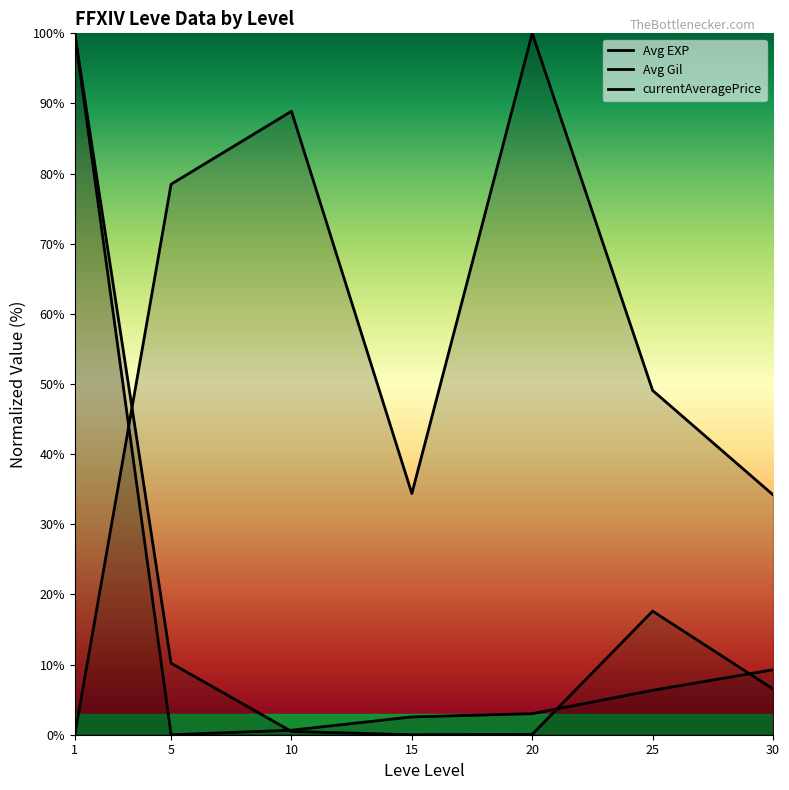

What is the sum of all currentAveragePrice values?

134.9